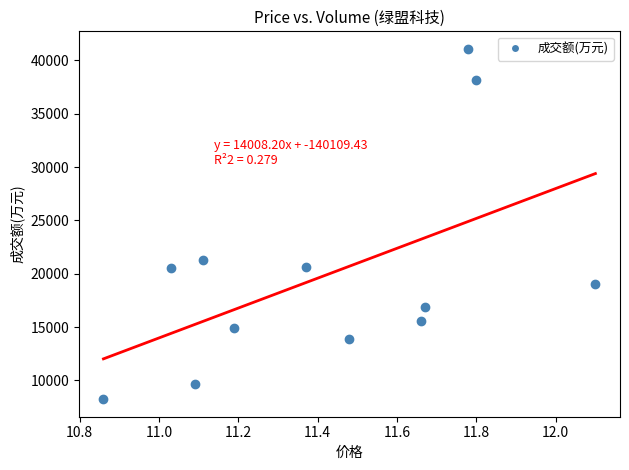

What Y value in the scatter plot is closest to 24659?

21269